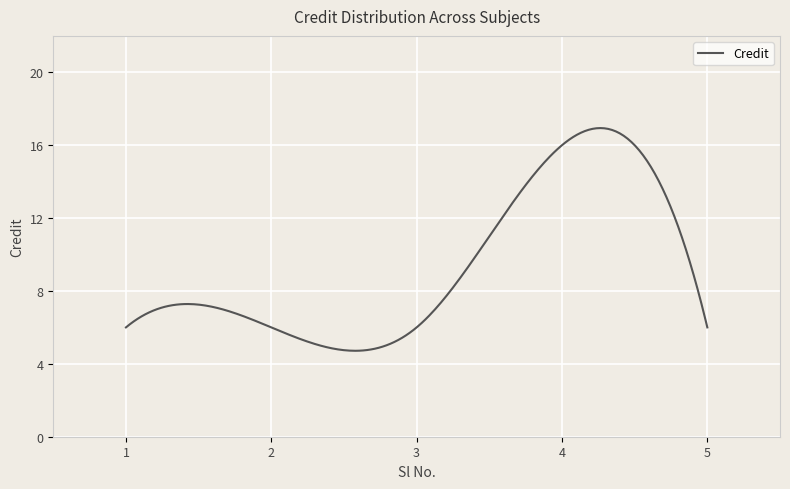

What is the sum of all values?

2796.6